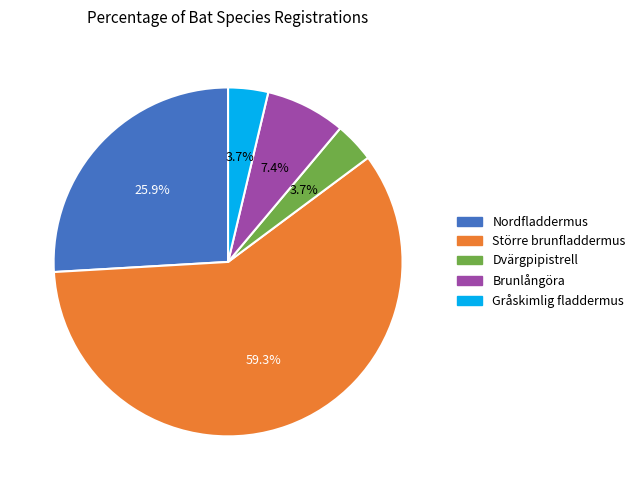

Count the number of slices in the pie.

5